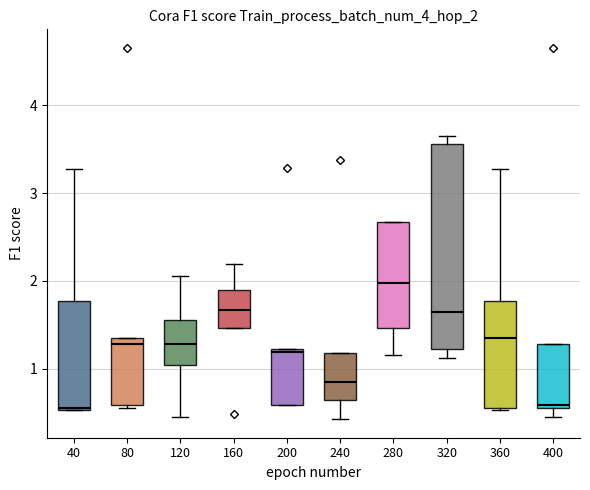

Which box is the tallest, from its lower edge to its upper edge?

320